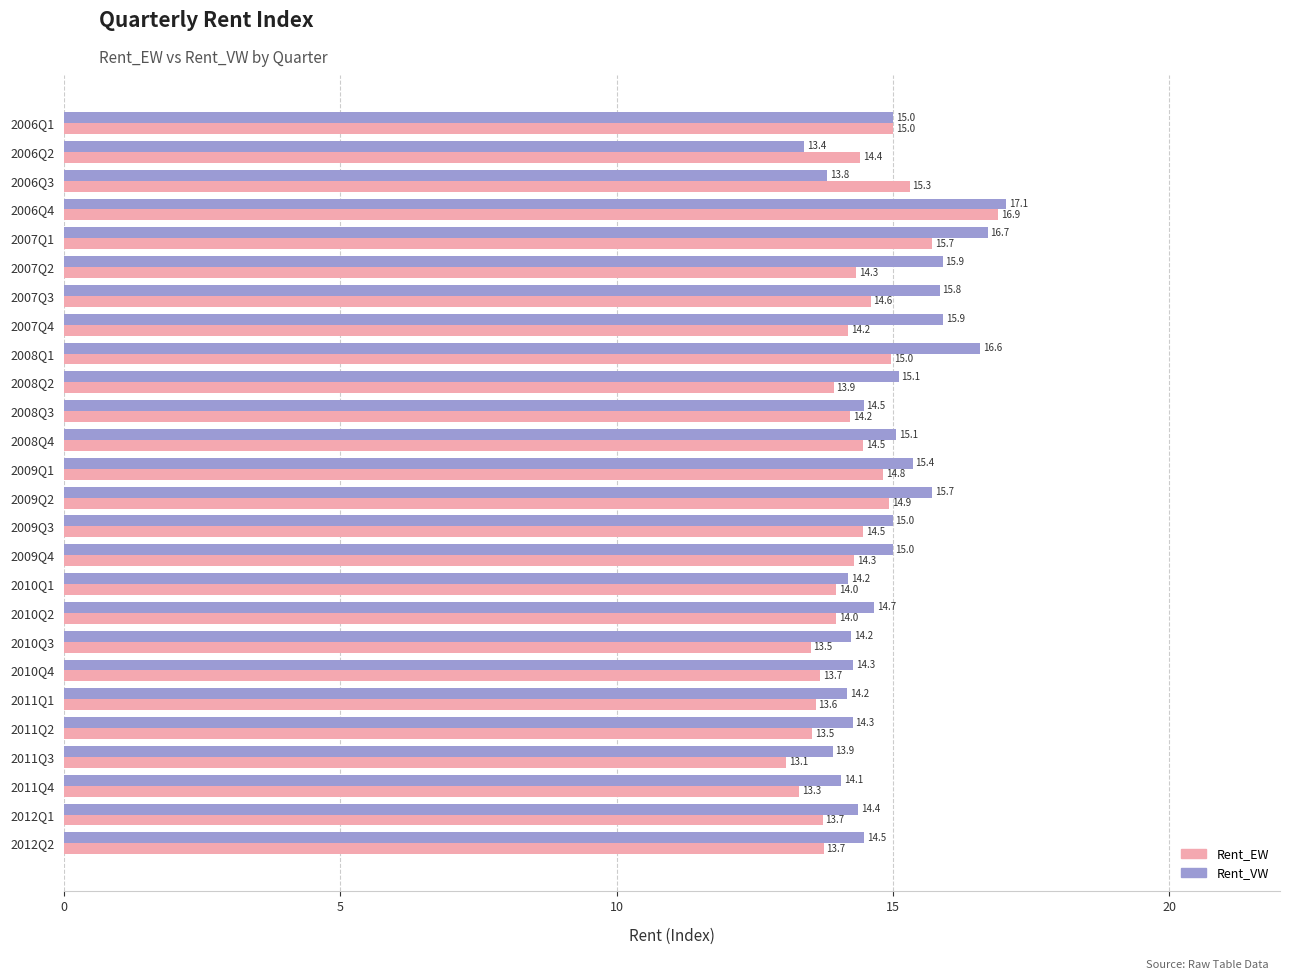

What is the highest value of the Rent_EW series?

16.9